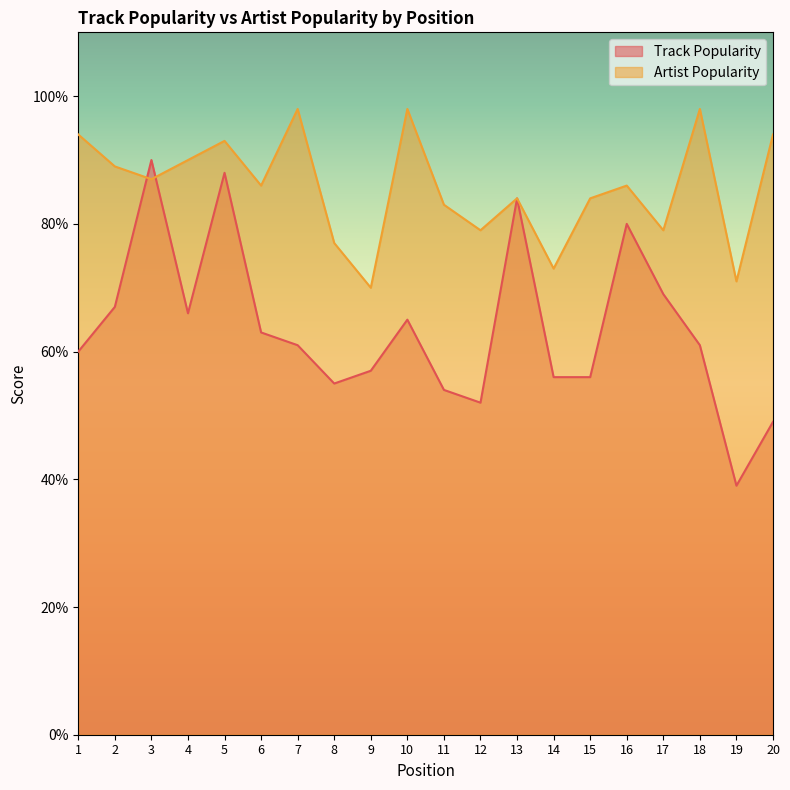

Reading left to right, list all the values displayed in this chart.

Track Popularity: 60	67	90	66	88	63	61	55	57	65	54	52	84	56	56	80	69	61	39	49
Artist Popularity: 94	89	87	90	93	86	98	77	70	98	83	79	84	73	84	86	79	98	71	94